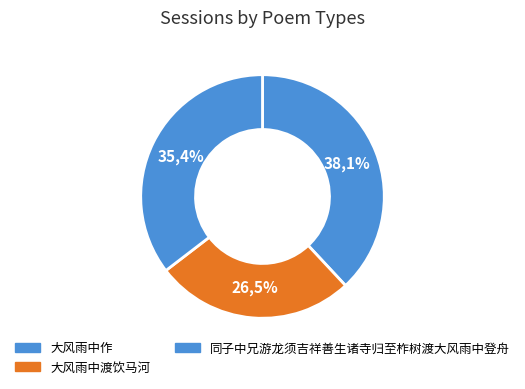

Which category has the biggest portion of the pie?

同子中兄游龙须吉祥善生诸寺归至柞树渡大风雨中登舟